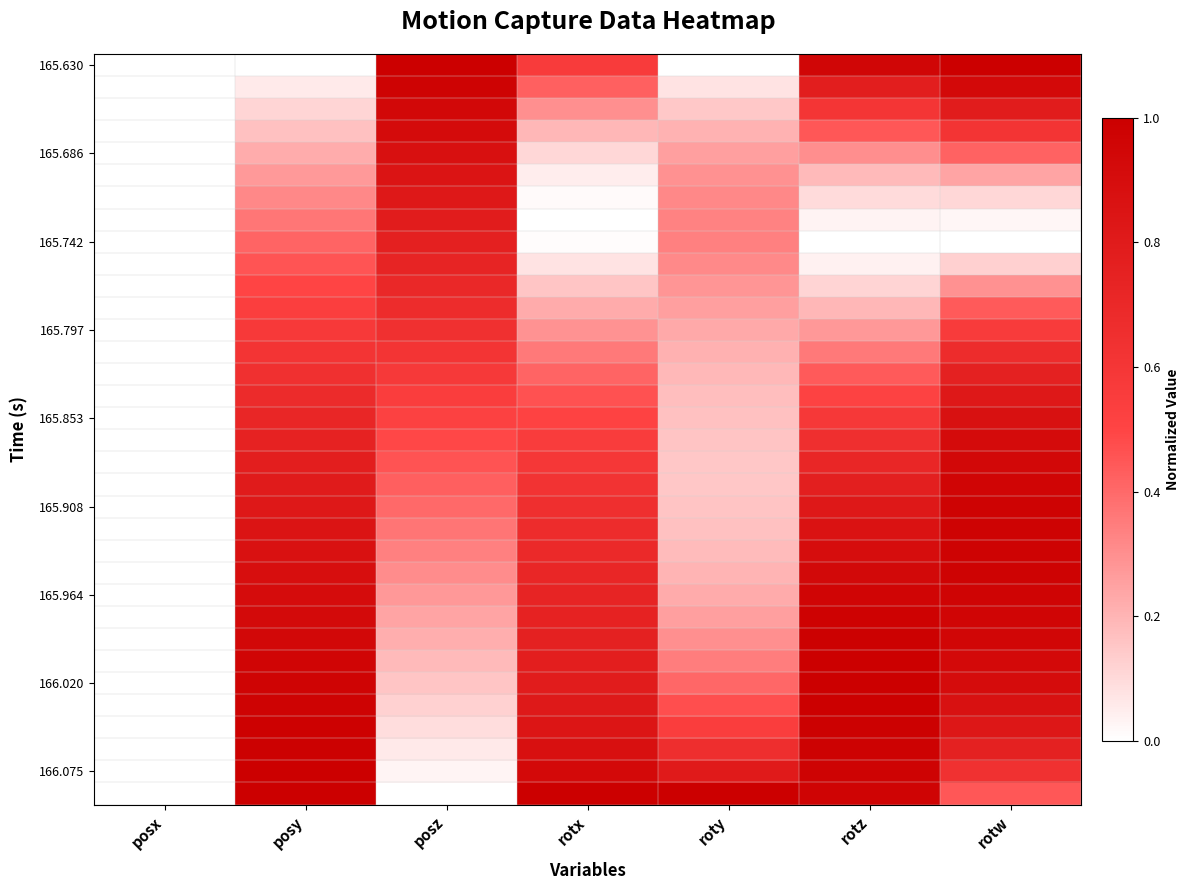

Which label corresponds to the smallest value in the chart?

posx